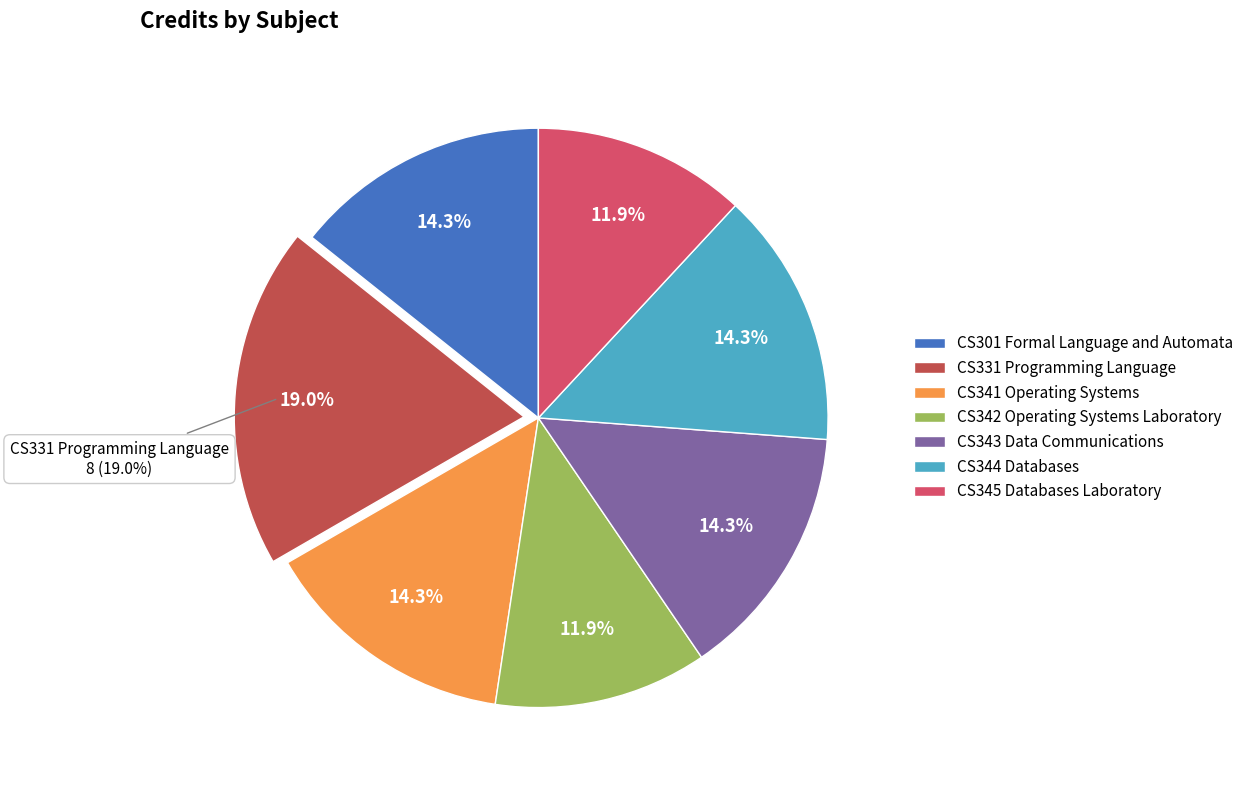

Does any single category account for the majority?

No